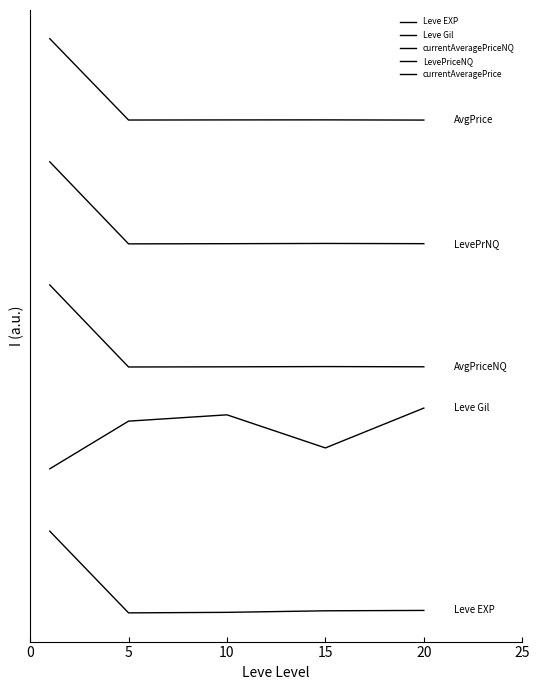

Does the chart have visible grid lines?

No